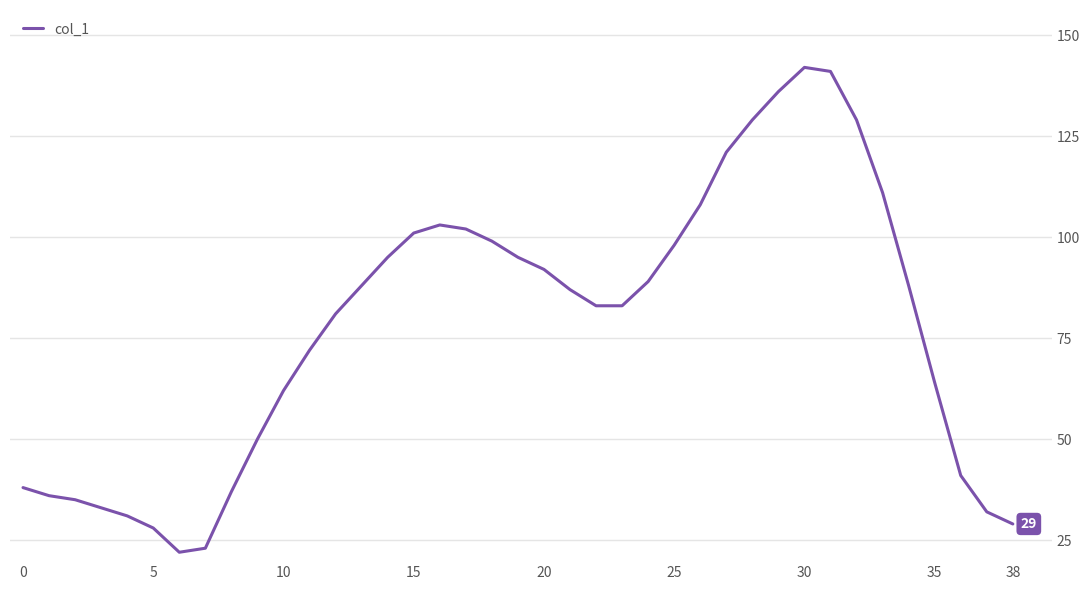

What is the maximum value shown in the chart?

142